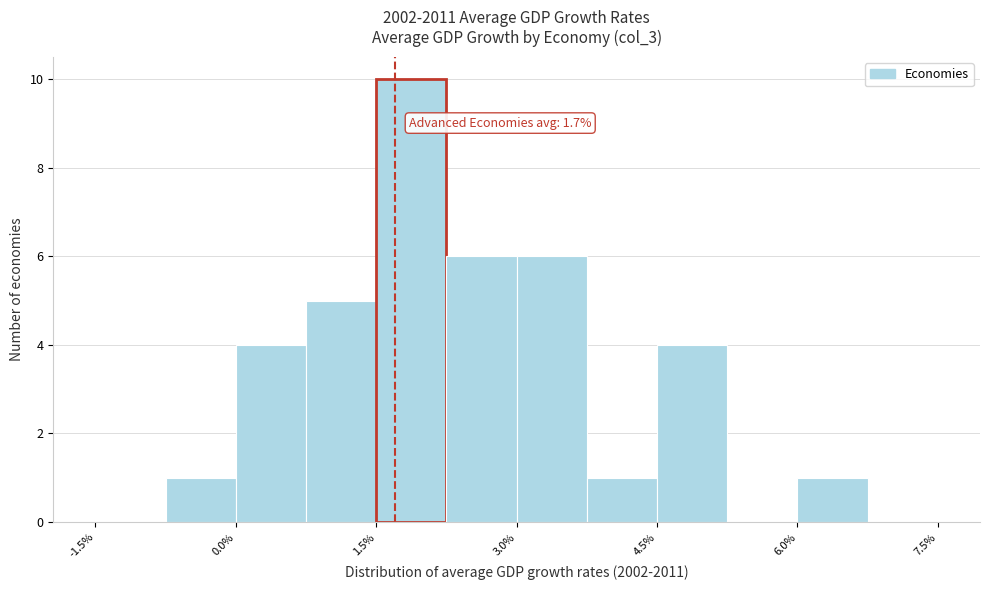

Around what value on the x-axis is the tallest bar? Give the approximate position of its centre, as read against the axis.

1.8